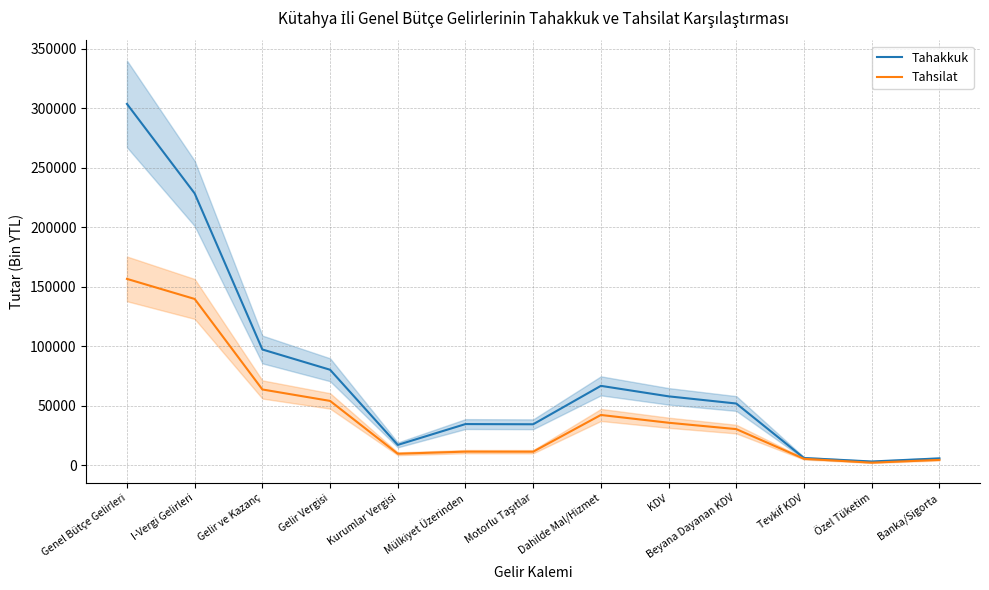

Is this an area chart (filled region under the line)?

No